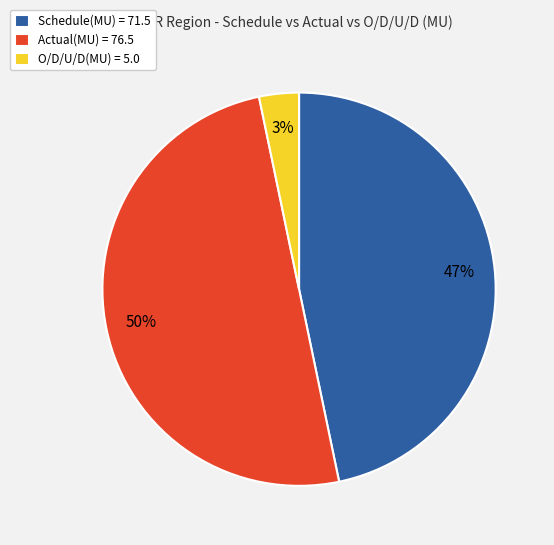

True or false: Actual(MU) accounts for 39% of the total.

False